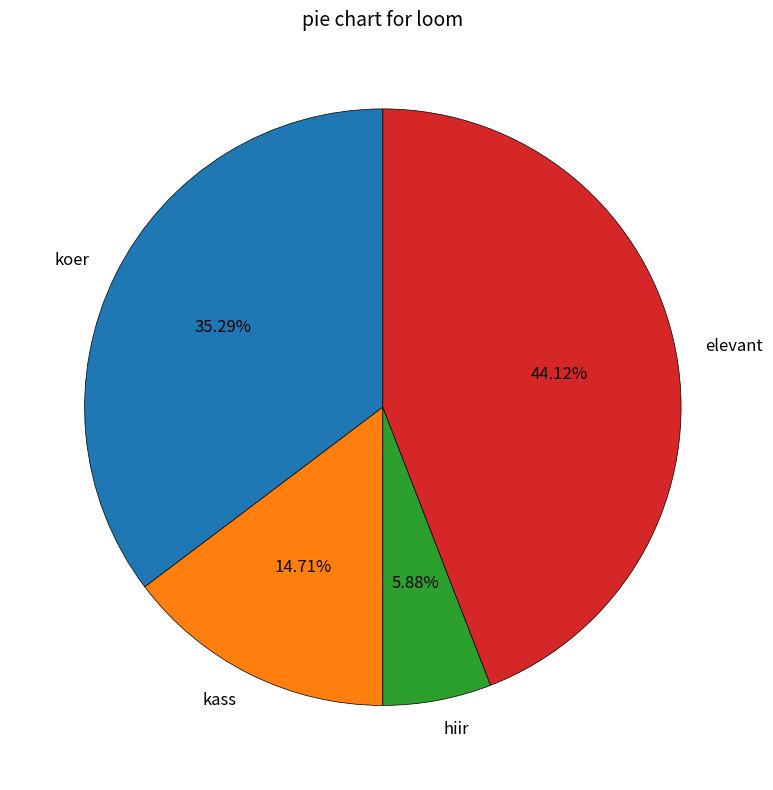

Which slice is the largest?

elevant